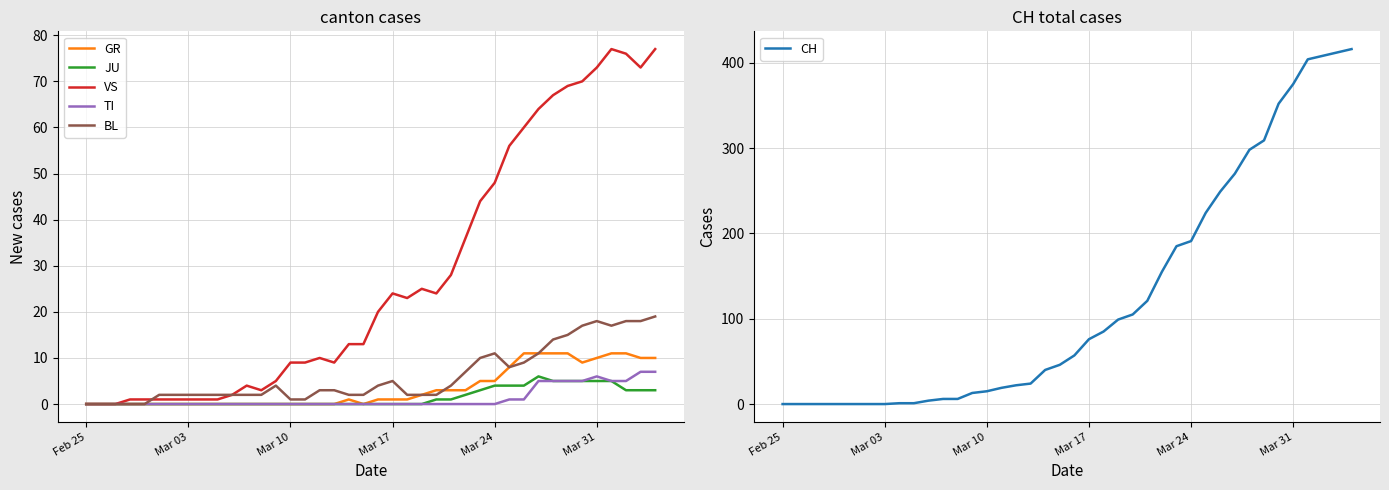

At how many categories does at least one series exceed 243?

10